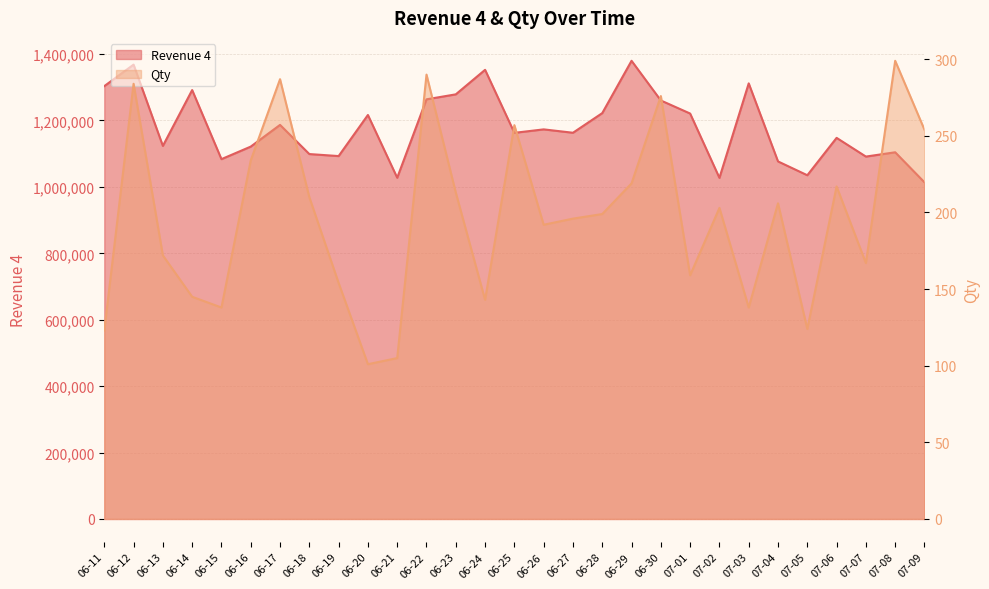

What position from the left is 06-19?

9